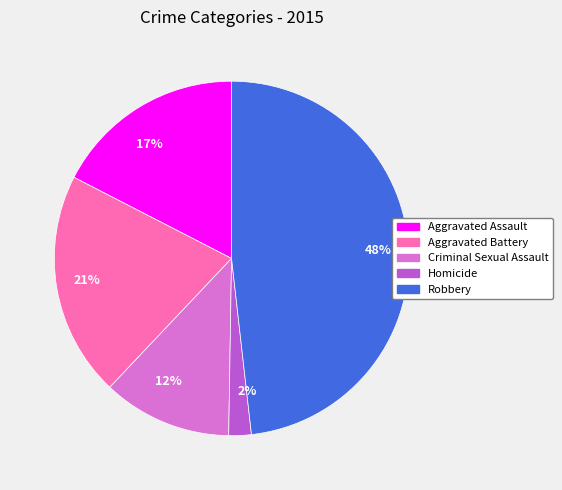

True or false: Criminal Sexual Assault accounts for 12% of the total.

True